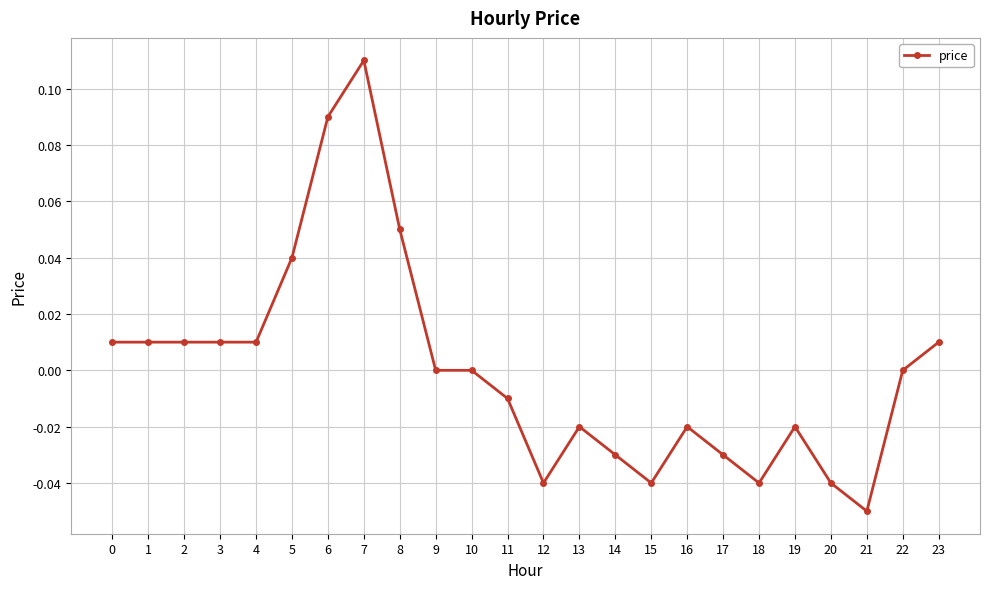

At which category does the chart reach its minimum across all series?

21